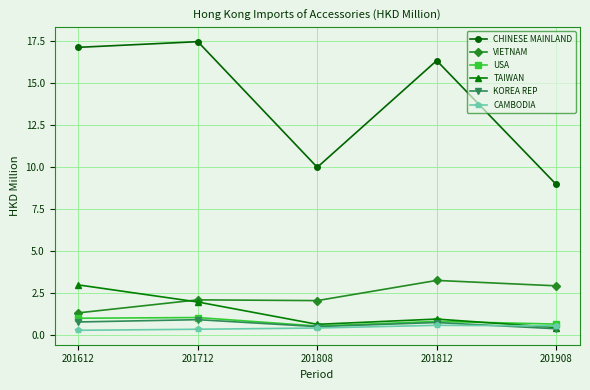

True or false: KOREA REP and CHINESE MAINLAND intersect in this chart.

False